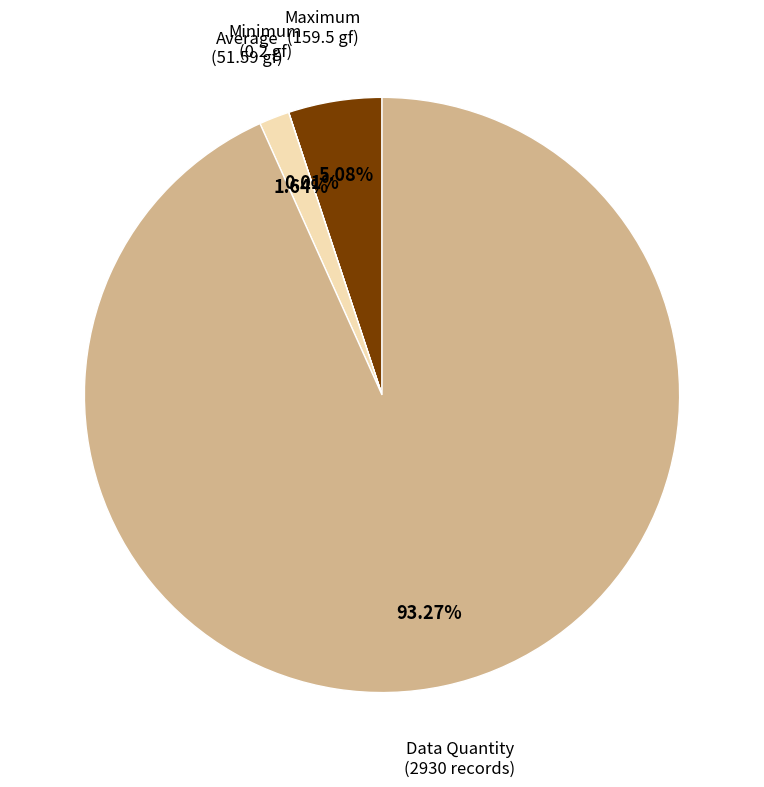

Is the sum of Data Quantity (2930 records) and Maximum (159.5 gf) greater than half?

Yes